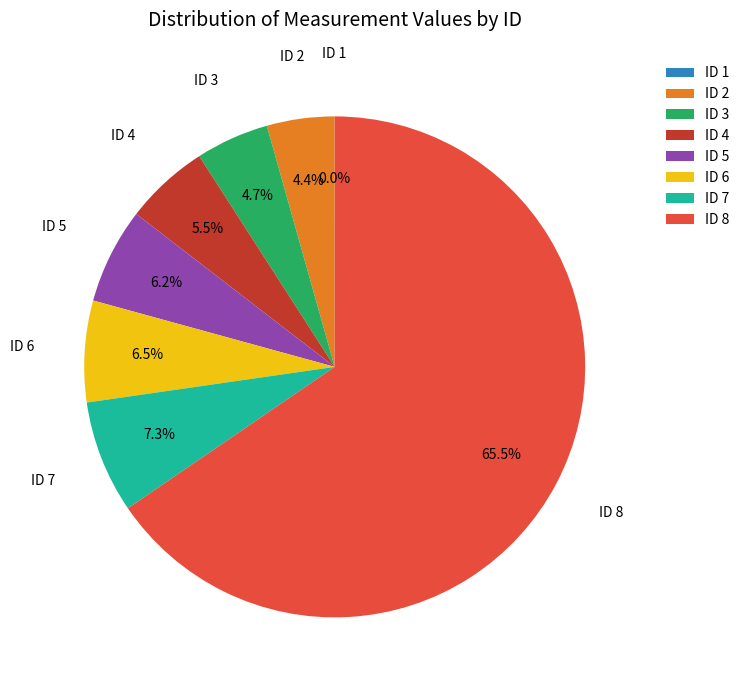

Combined, what portion of the pie is ID 2 and ID 3?

9.1%